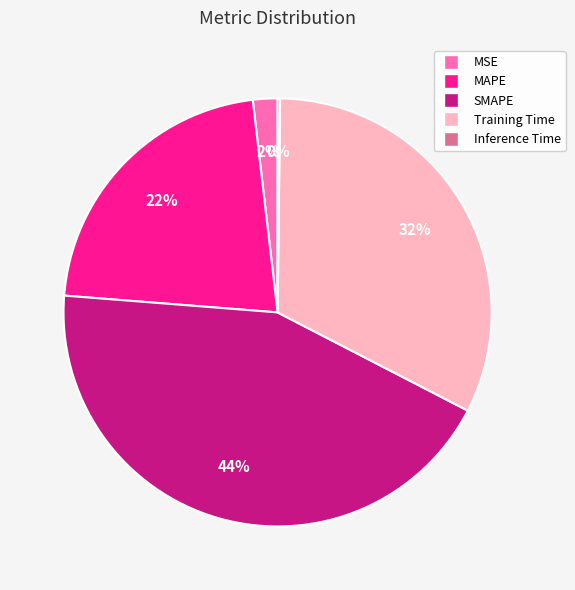

Combined, do SMAPE and Training Time account for over 50%?

Yes